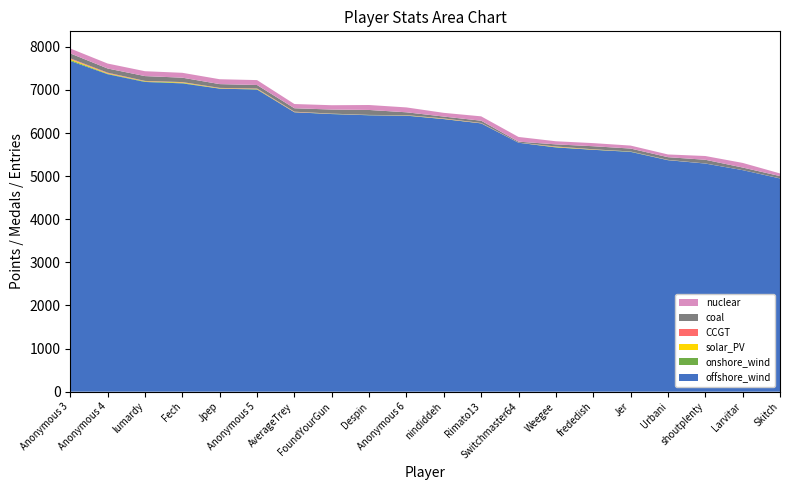

Reading left to right, transcribe all the data shown in this chart.

offshore_wind: 7672	7365	7185	7152	7030	7009	6482	6440	6412	6403	6323	6224	5775	5666	5611	5563	5370	5292	5139	4947
onshore_wind: 24	11	12	12	5	8	2	5	4	6	4	1	1	8	3	7	4	1	0	0
solar_PV: 22	11	6	11	6	7	4	2	1	3	5	4	0	7	5	1	1	0	0	1
CCGT: 15	13	6	7	6	8	7	3	3	3	6	4	1	7	4	1	3	1	0	1
coal: 114	97	112	102	88	82	80	95	115	66	44	53	23	49	71	68	62	86	61	52
nuclear: 114	115	113	113	113	114	98	100	115	113	86	101	109	72	72	69	63	87	107	62